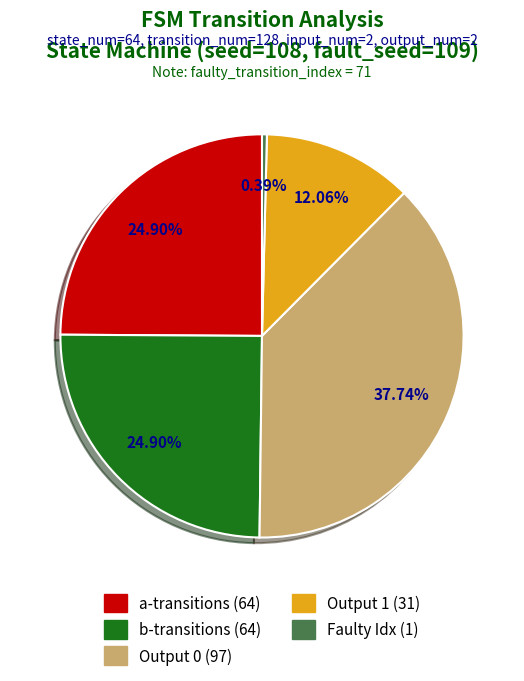

How many segments does this pie chart have?

5